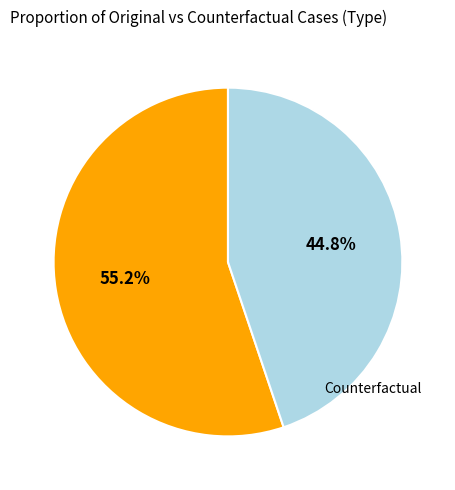

Is there any slice that represents more than half of the pie?

Yes